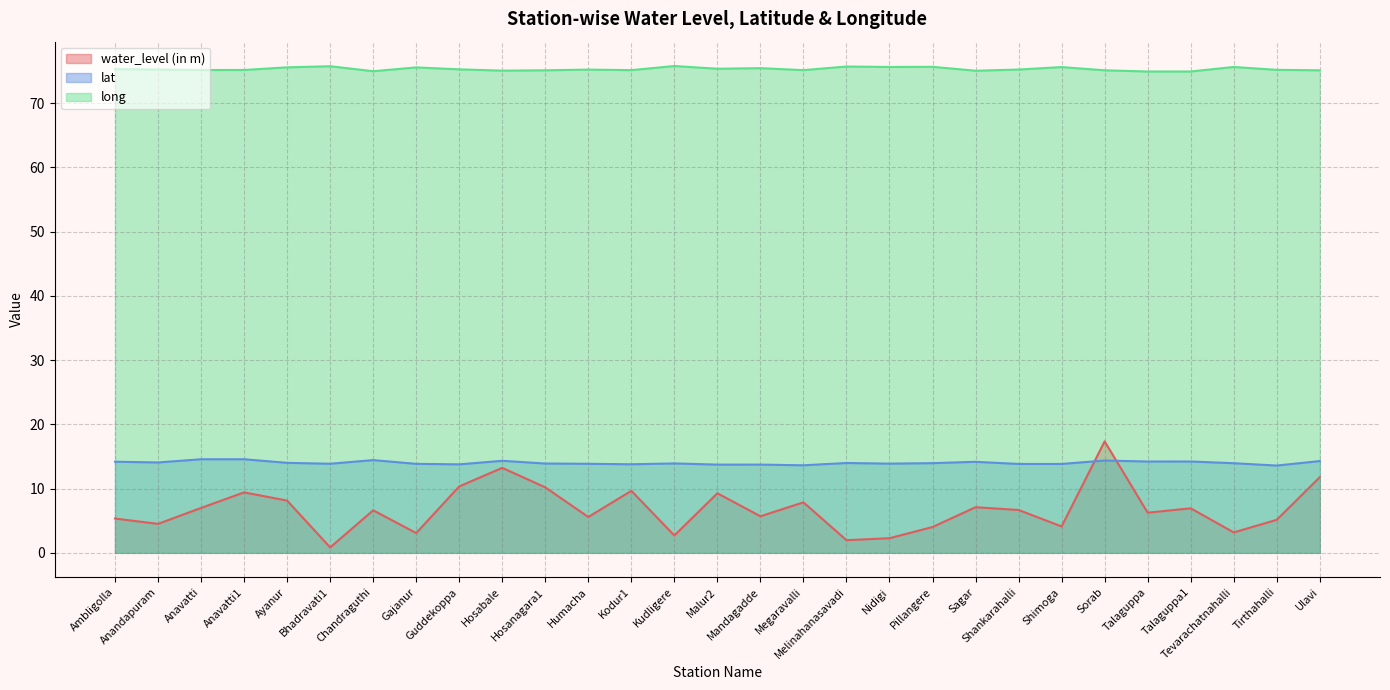

What is the difference between the long values at Anavatti and Talaguppa1?

0.2